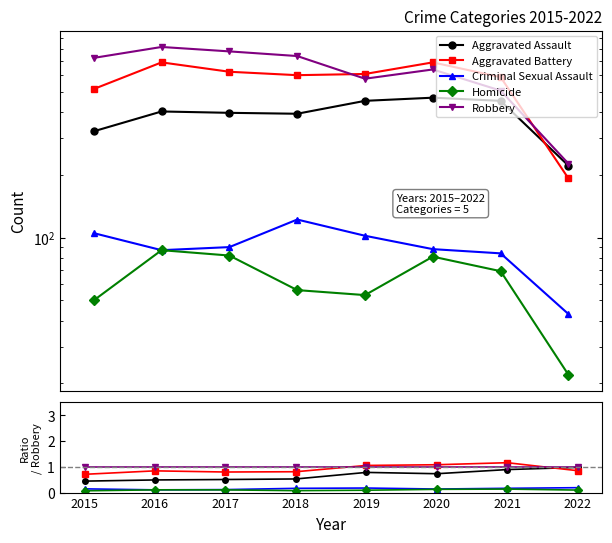

True or false: Robbery has a value of 1.0 at 2021.

True